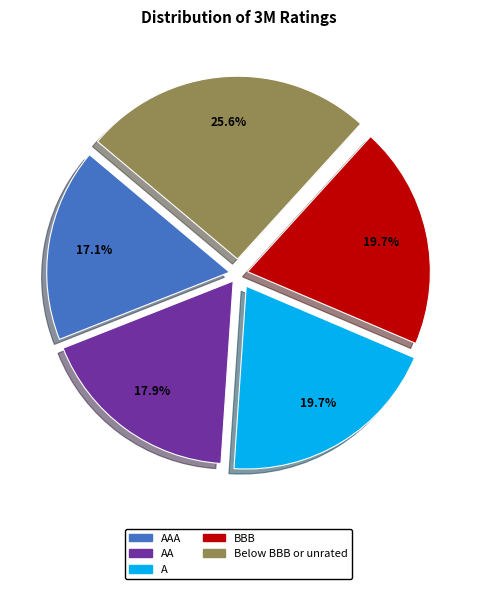

To the nearest percent, what is the average slice percentage?

20%